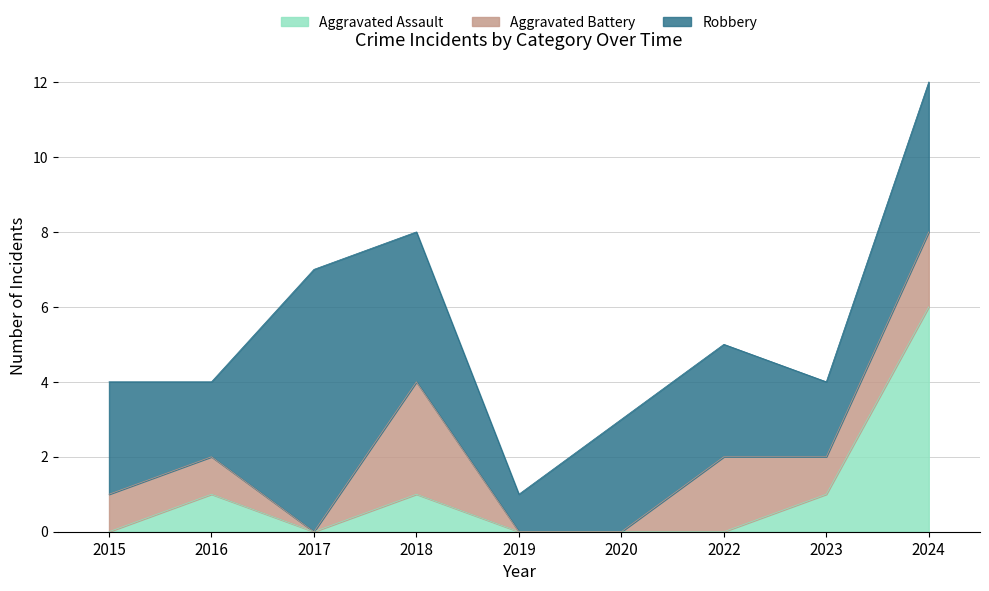

What is the maximum value for Robbery?

7